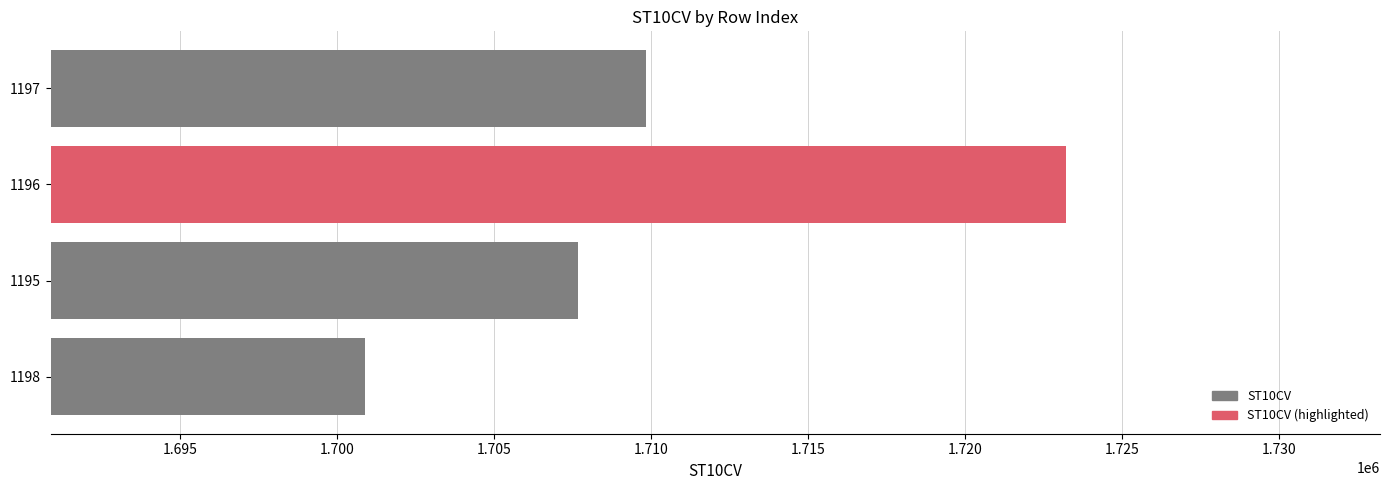

Where is the data nearest to the value 1712055?

1197